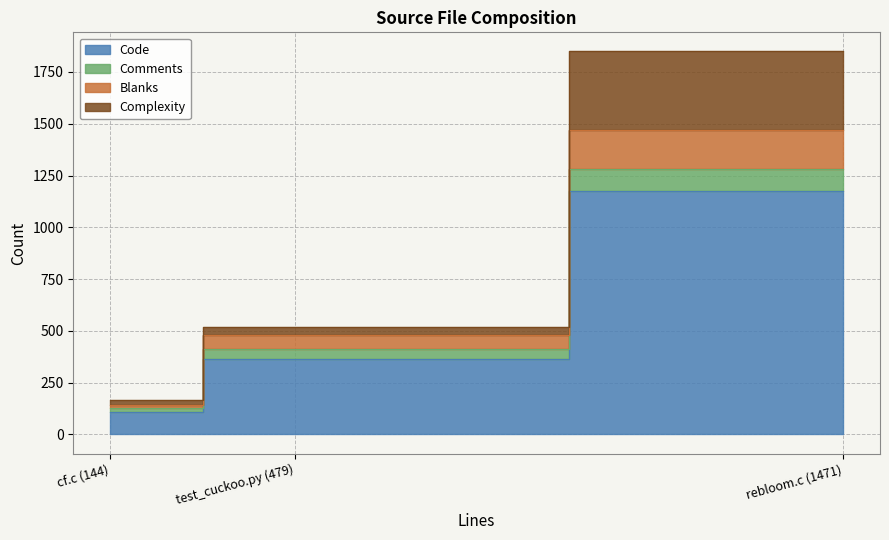

True or false: Code has a value of 108 at cf.c (144).

True